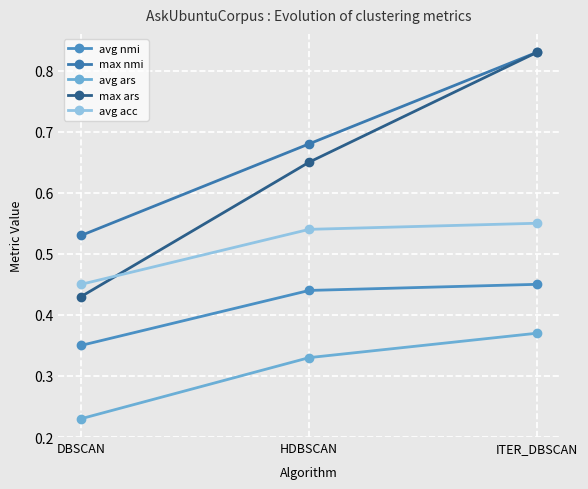

Reading right to left, list all the values displayed in this chart.

avg nmi: 0.5	0.4	0.3
max nmi: 0.8	0.7	0.5
avg ars: 0.4	0.3	0.2
max ars: 0.8	0.7	0.4
avg acc: 0.6	0.5	0.5